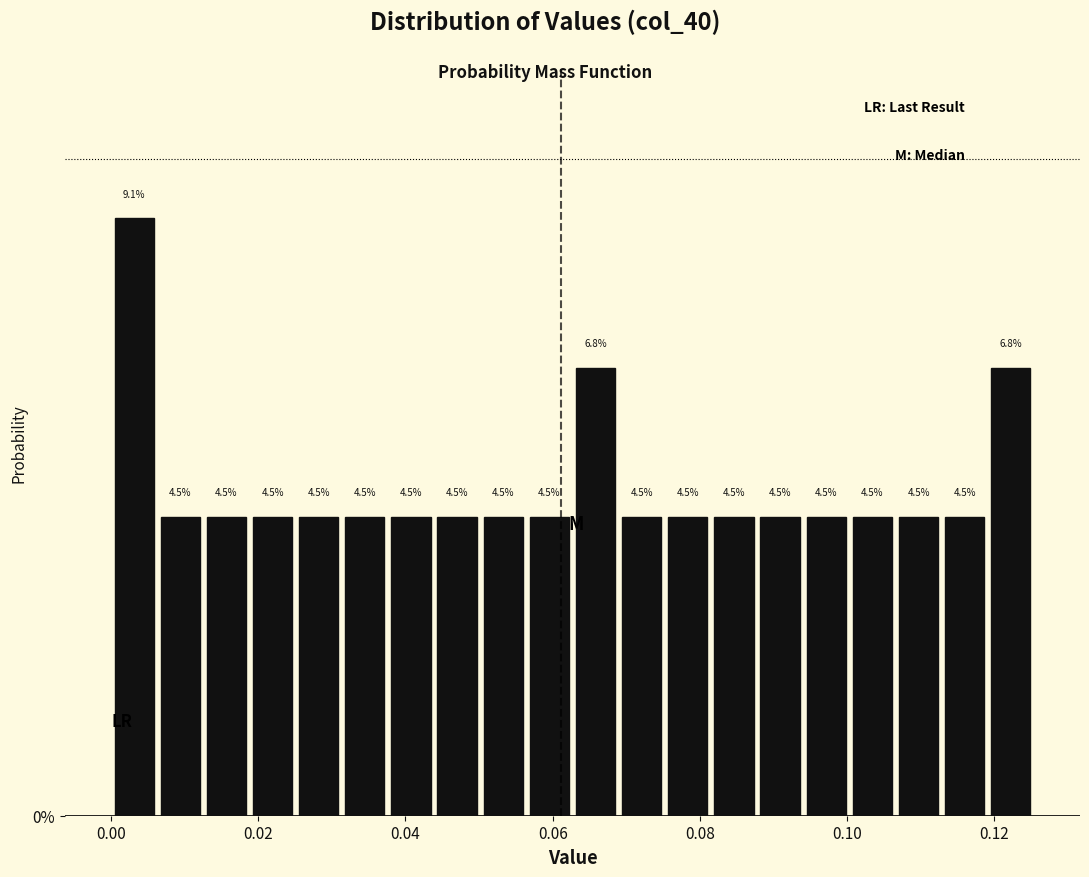

Read against the x-axis, roughly where is the centre of the tallest bar?

0.004